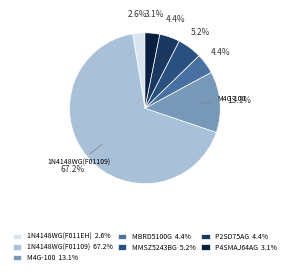

Which category has the biggest portion of the pie?

1N4148WG(F01109) 67.2%